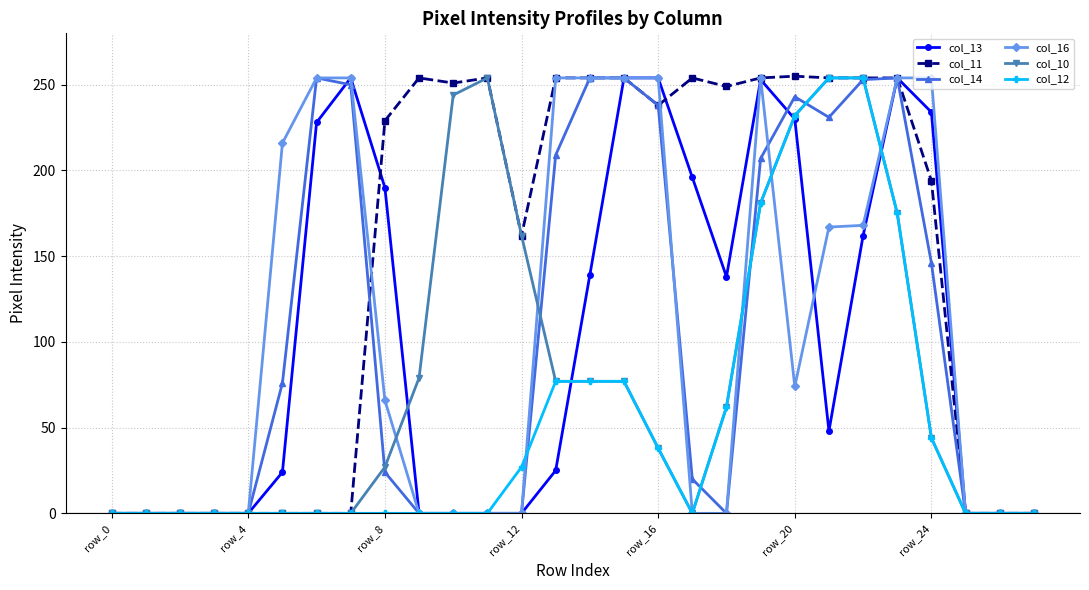

True or false: col_13 has more than 2 interior local peaks.

True